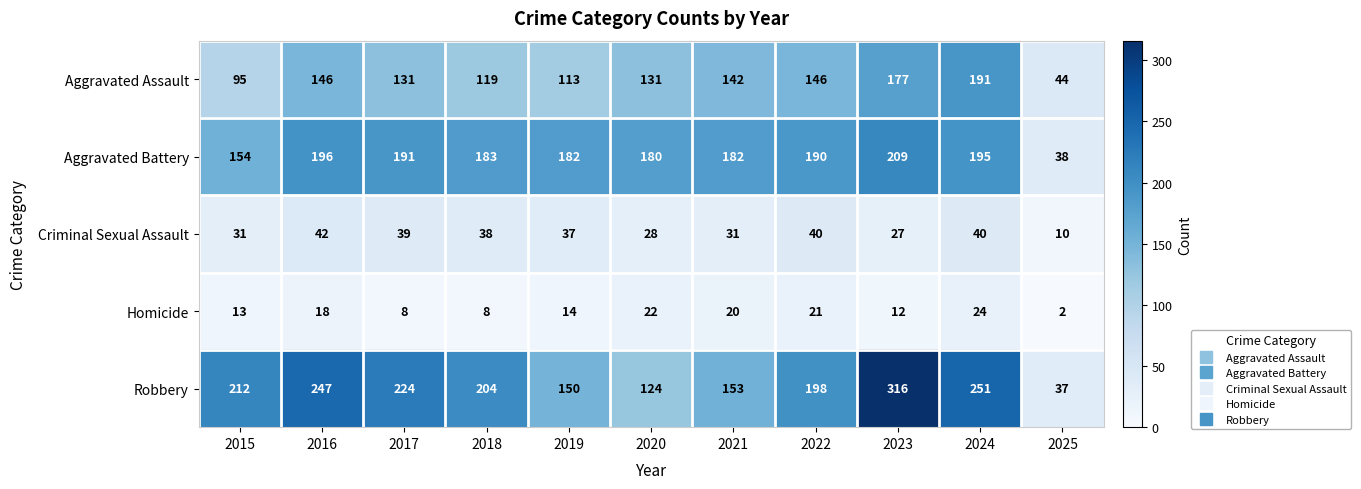

Which series has the largest range (max minus min)?

Robbery